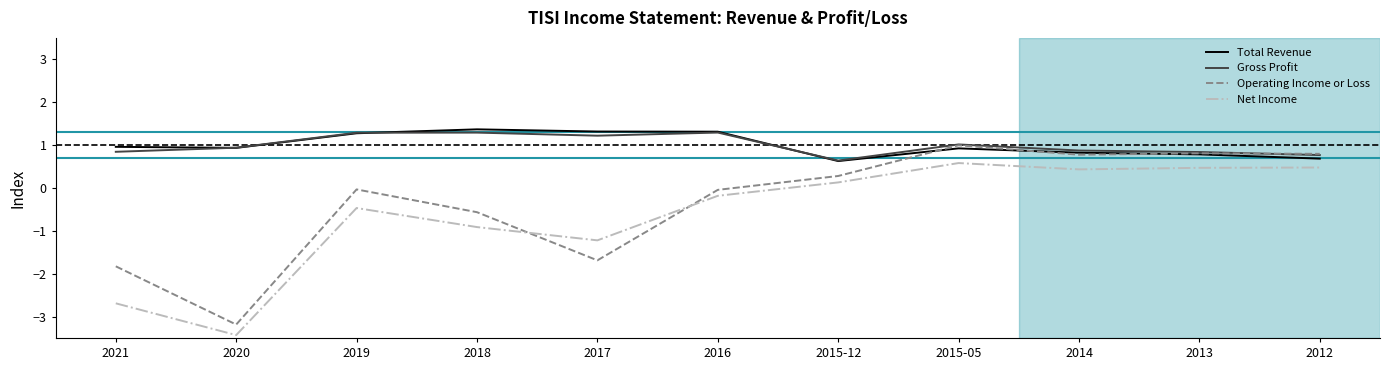

How many negative values does the Operating Income or Loss series have?

6